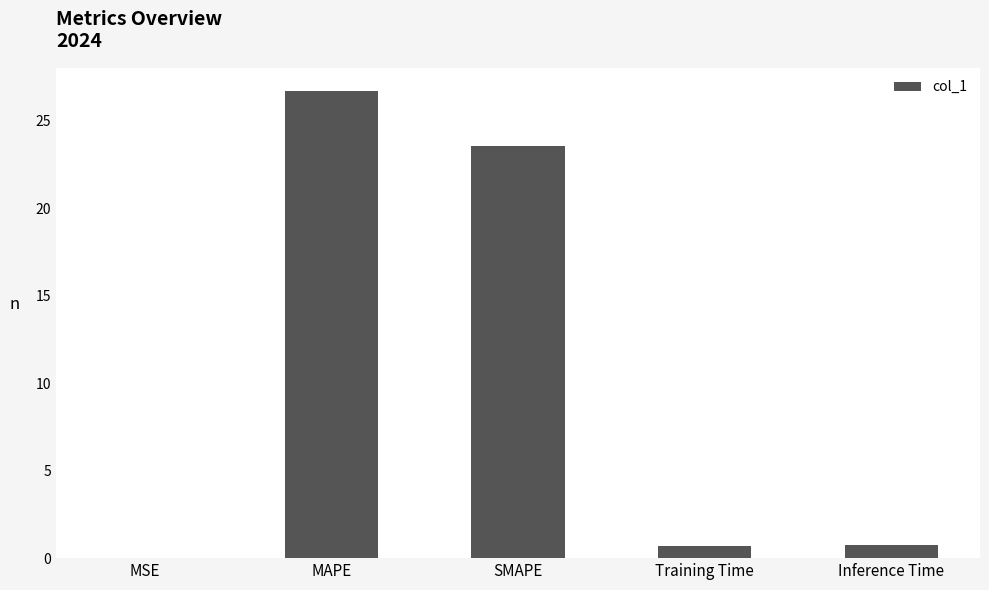

Which label corresponds to the largest value in the chart?

MAPE